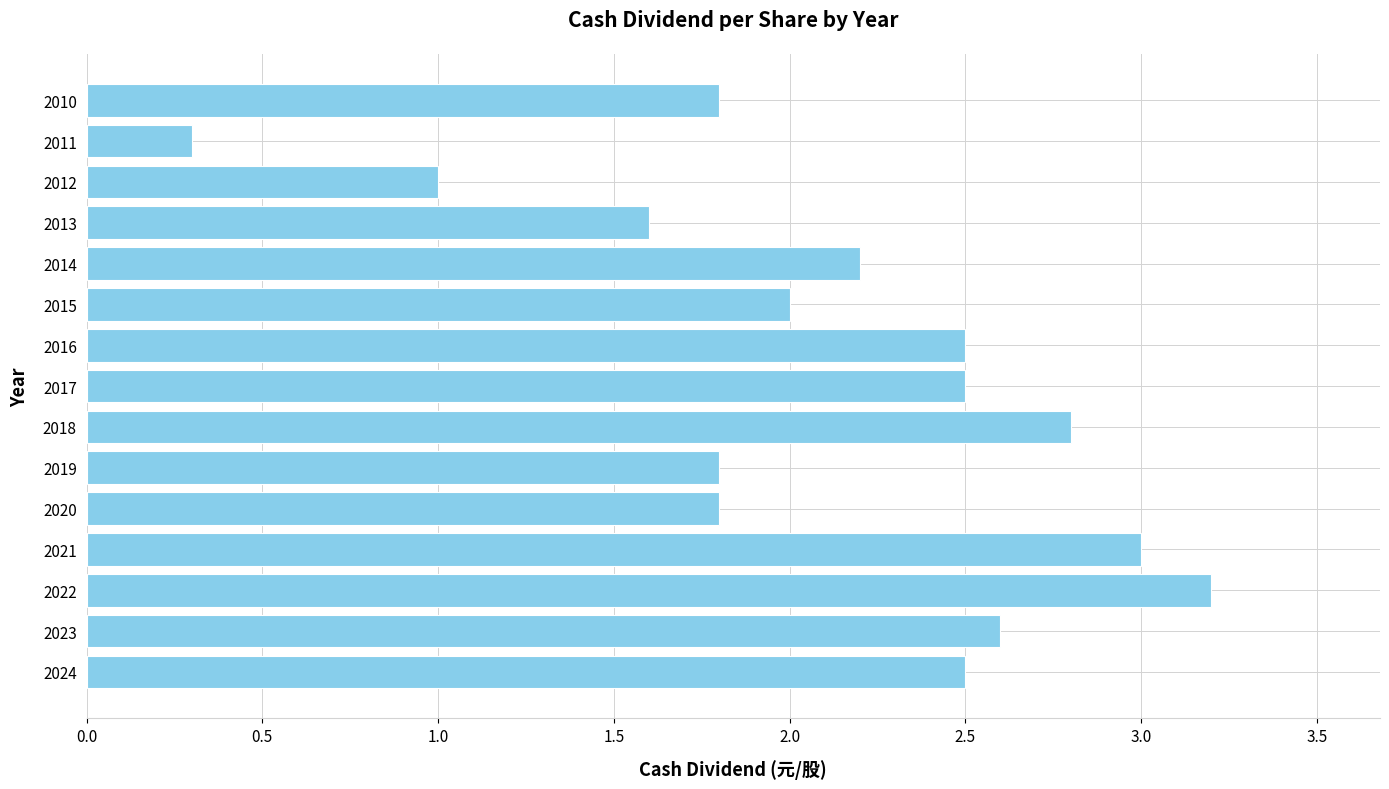

The value at 2022 is 4.8. True or false?

False